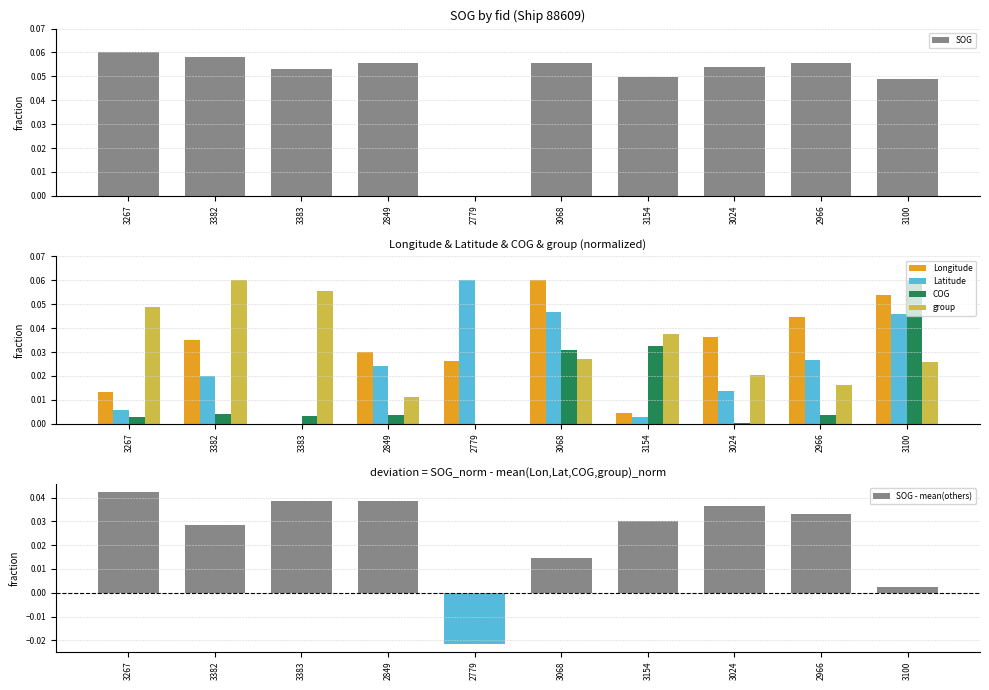

Reading left to right, extract all data points from this chart.

SOG: 0.1	0.1	0.1	0.1	0.0	0.1	0.0	0.1	0.1	0.0
Longitude: 0.0	0.0	0.0	0.0	0.0	0.1	0.0	0.0	0.0	0.1
Latitude: 0.0	0.0	0.0	0.0	0.1	0.0	0.0	0.0	0.0	0.0
COG: 0.0	0.0	0.0	0.0	0.0	0.0	0.0	0.0	0.0	0.1
group: 0.0	0.1	0.1	0.0	0.0	0.0	0.0	0.0	0.0	0.0
SOG - mean(others): 0.0	0.0	0.0	0.0	-0.0	0.0	0.0	0.0	0.0	0.0